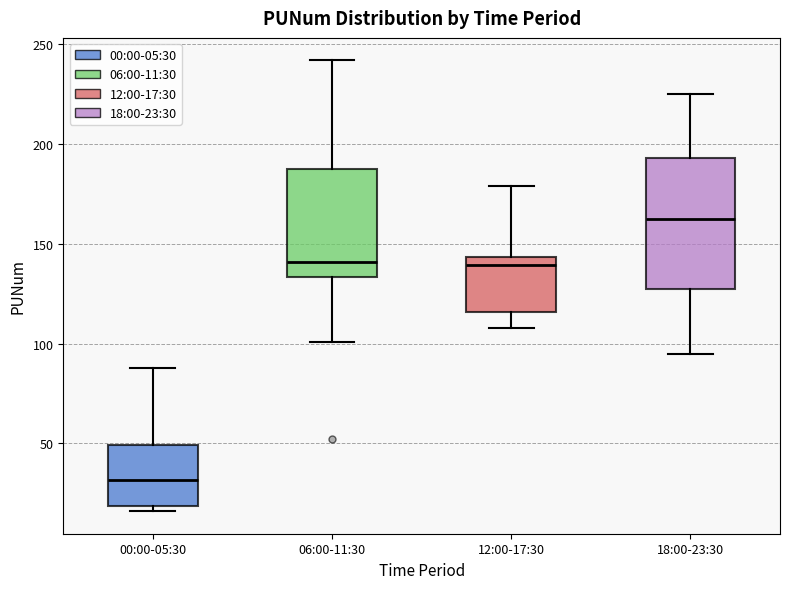

Comparing the boxes themselves (not the whiskers), which one is the tallest?

18:00-23:30